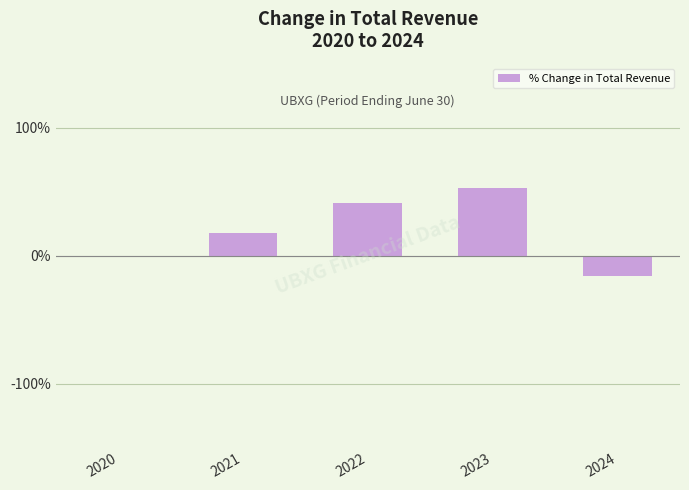

What is the sum of the values at 2023 and 2020?

53.1